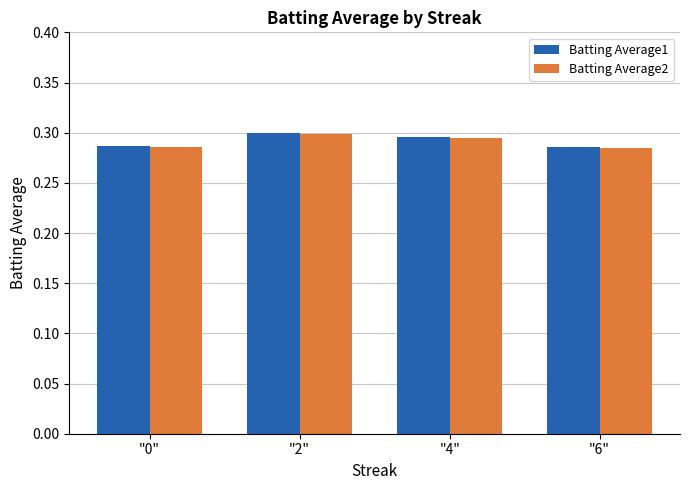

The value of Batting Average1 at "0" is 0.4. True or false?

False